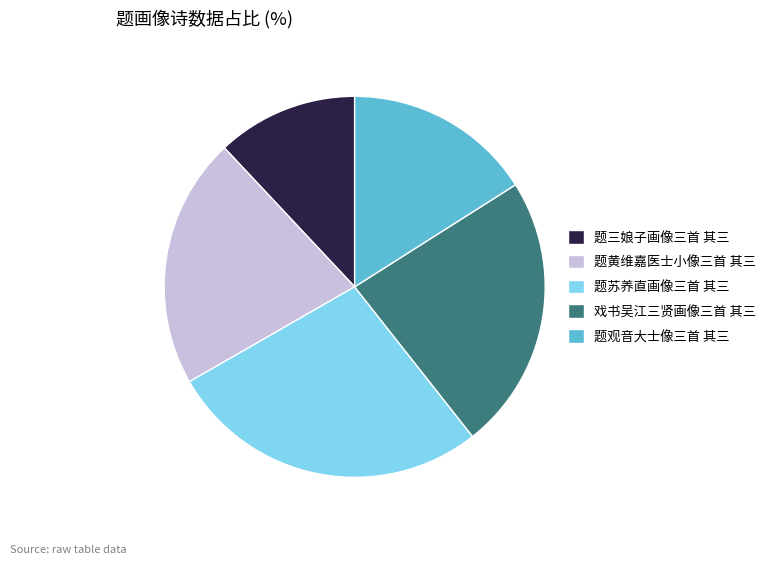

Count the number of slices in the pie.

5